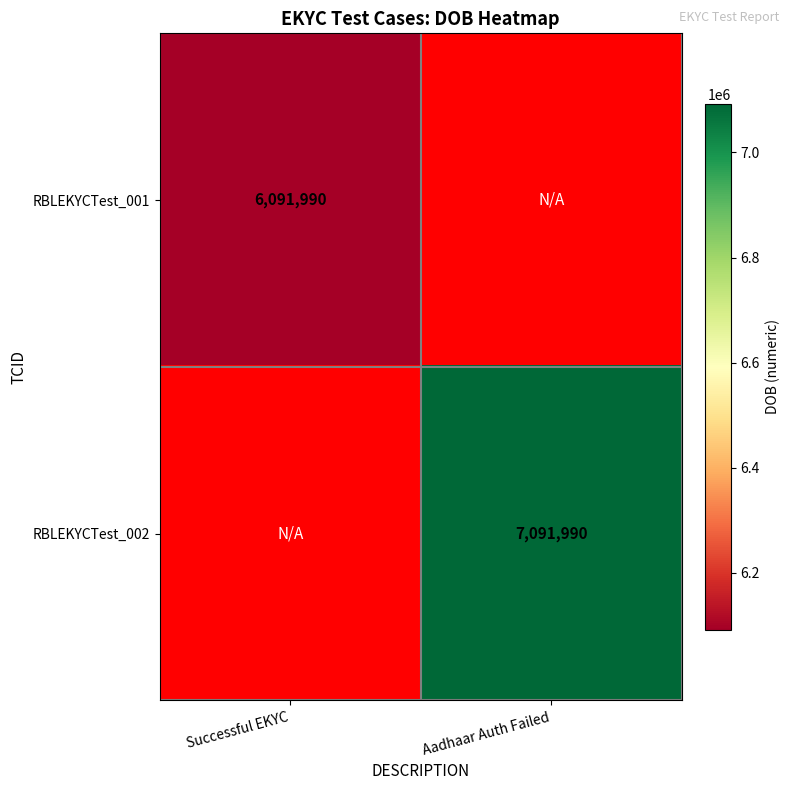

The RBLEKYCTest_001 series shows 1657734 at Successful EKYC. True or false?

False